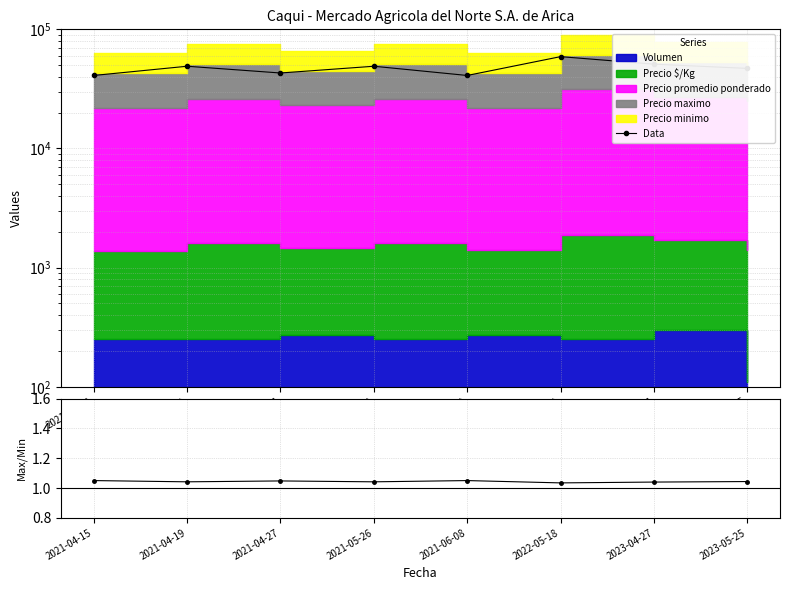

Is the value of Data at 2023-04-27 greater than the value of Max/Min at 2023-05-25?

Yes